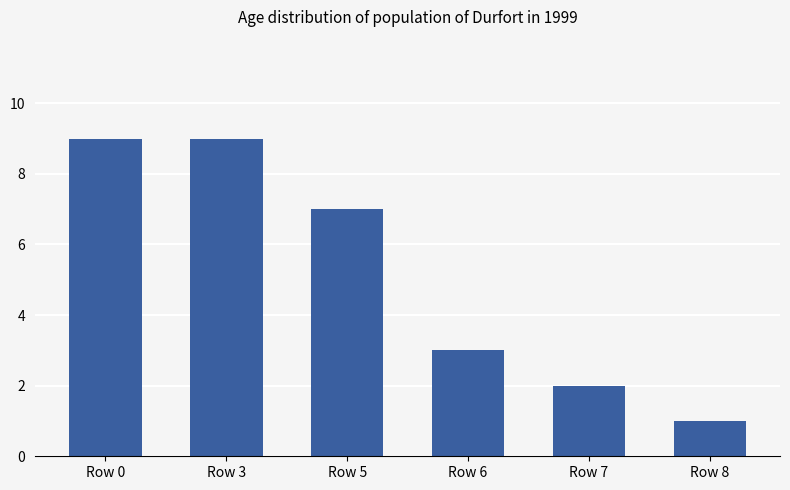

Does the chart contain any negative values?

No